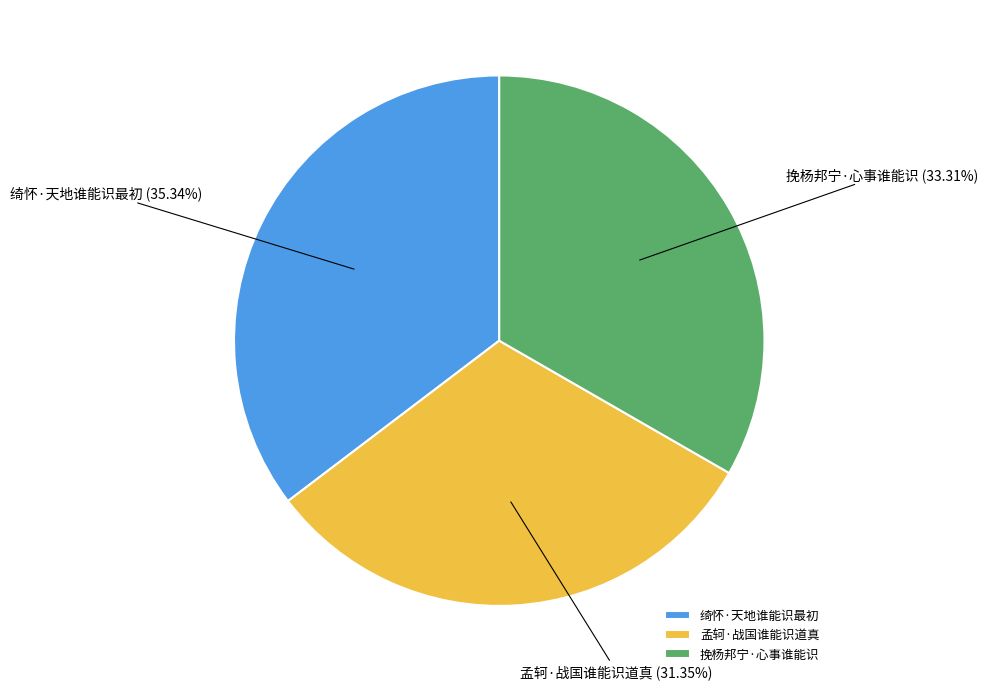

To the nearest percent, what is the difference between the largest and smallest slice percentages?

4%